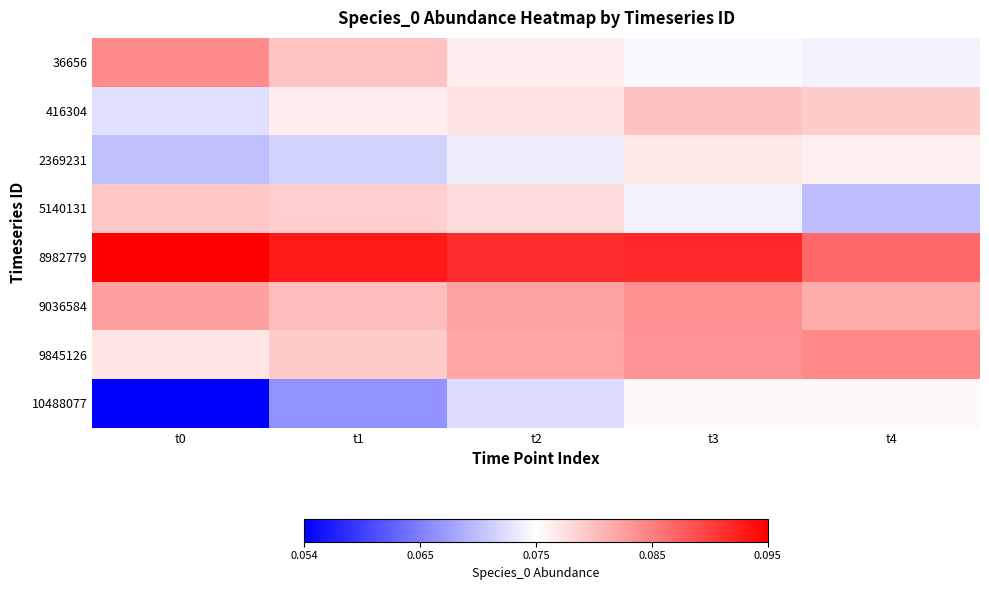

Rank the series at t2 from highest to lowest value.

8982779, 9036584, 9845126, 5140131, 416304, 36656, 2369231, 10488077